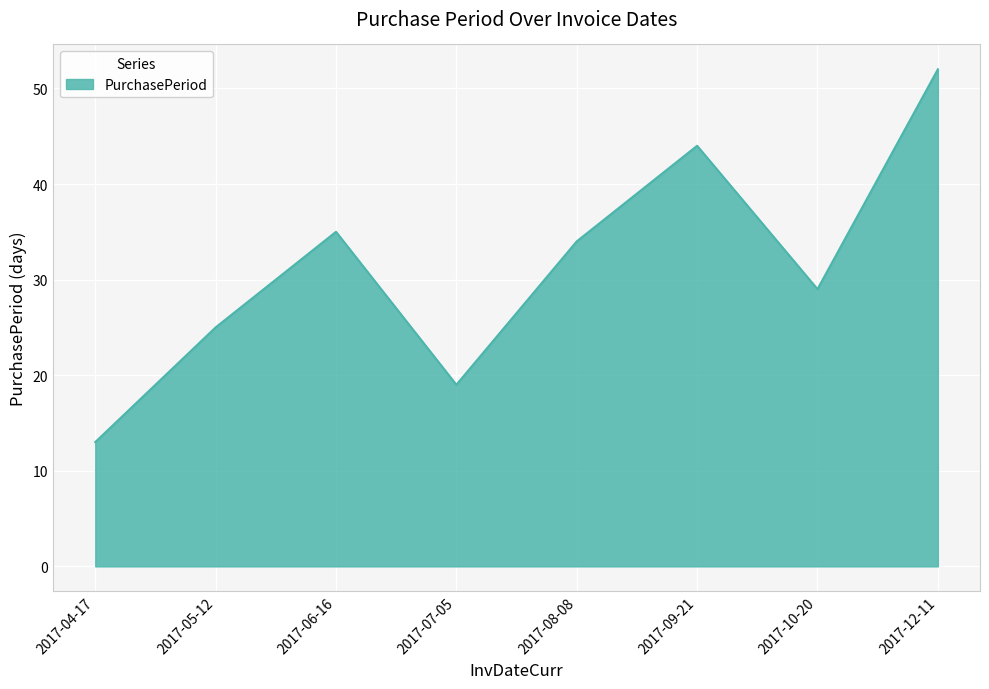

How many categories are shown in the chart?

8